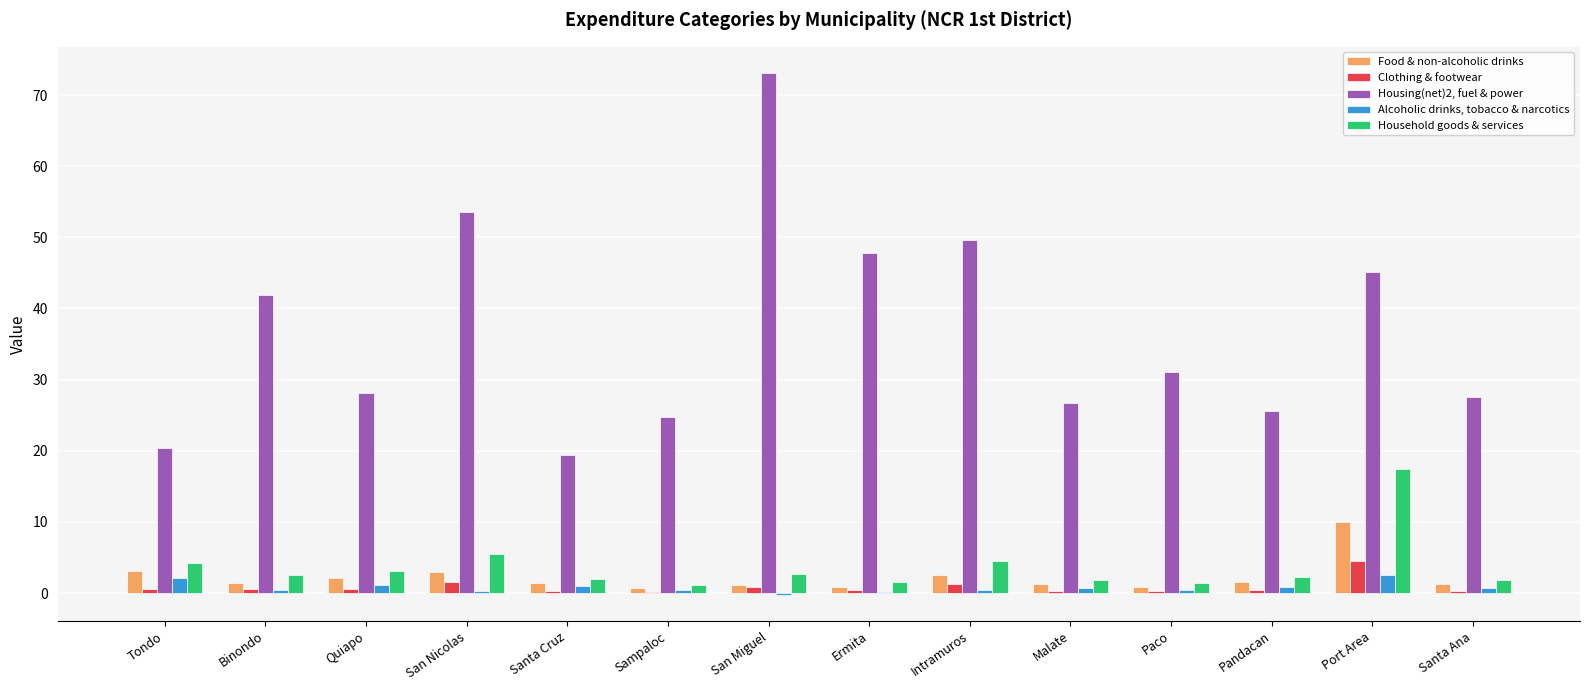

Which series changed the most between Tondo and Santa Ana?

Housing(net)2, fuel & power